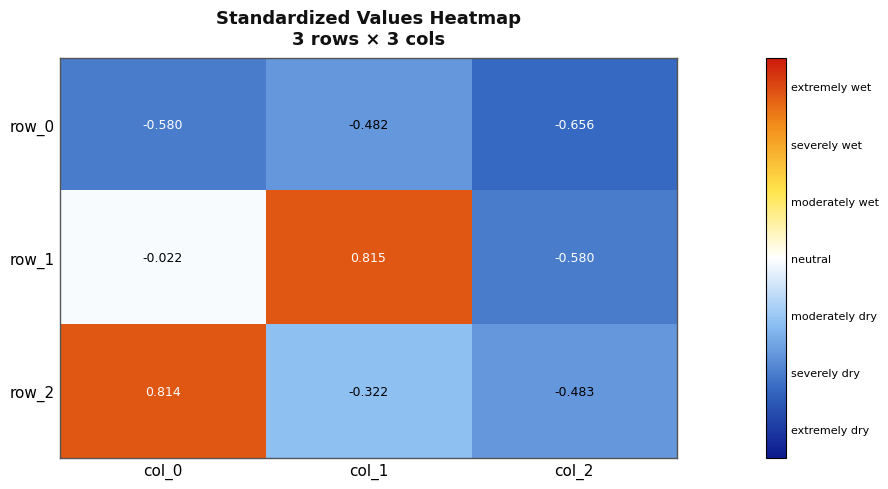

Is the value of row_0 at col_0 greater than the value of row_1 at col_0?

No